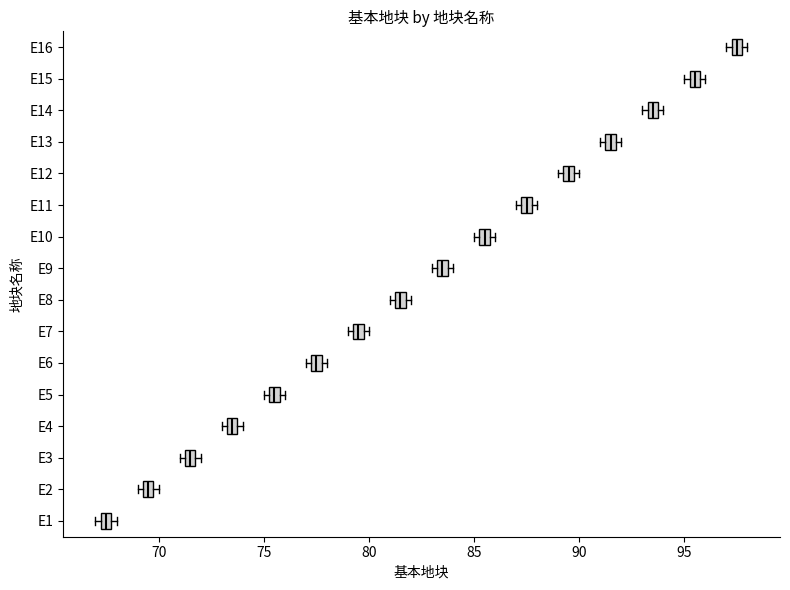

Which box has the furthest to the right median line?

E16